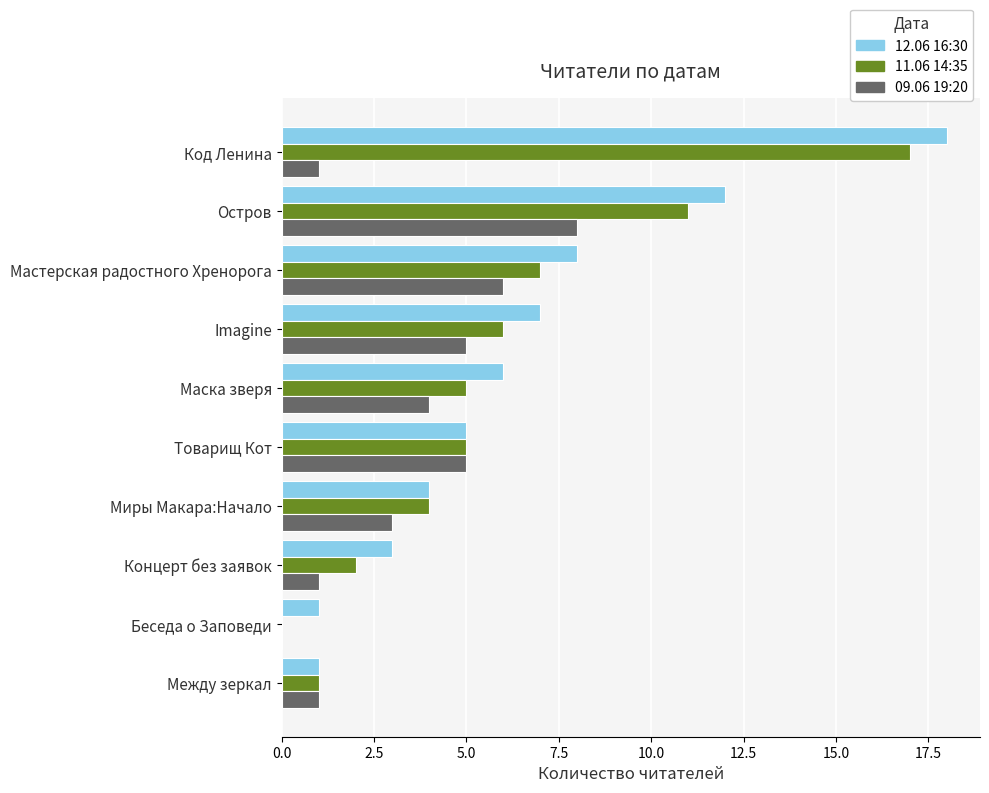

True or false: 11.06 14:35 has a value of 0 at Беседа о Заповеди.

True